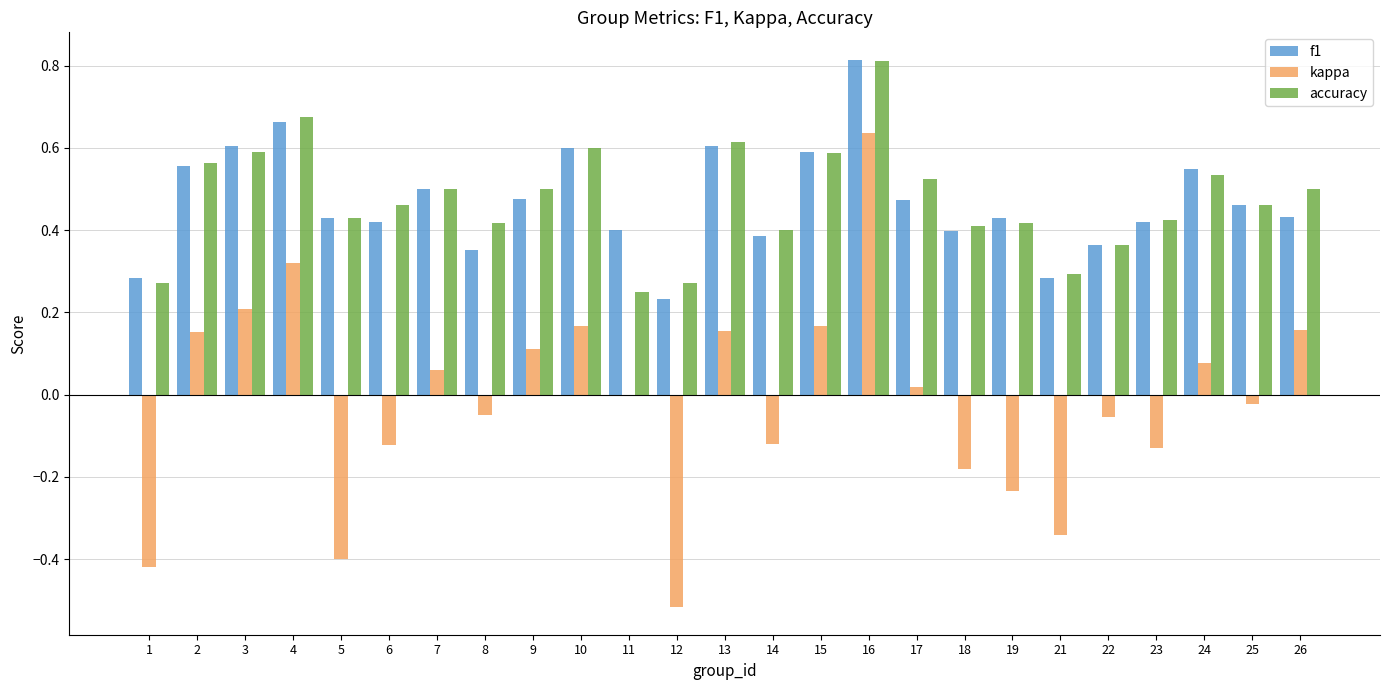

At which category is the sum across all series the highest?

16